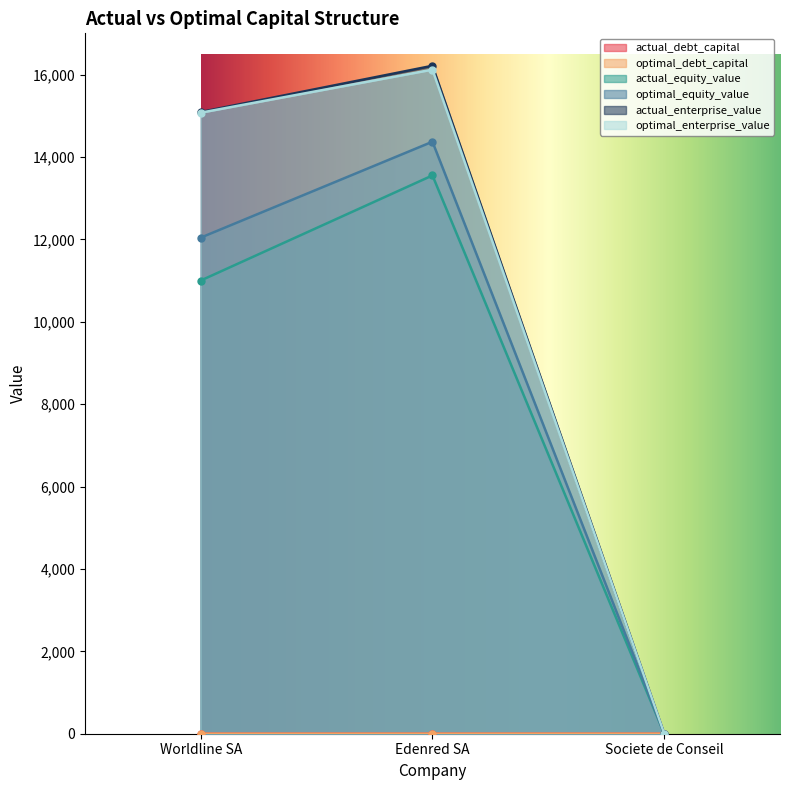

Read the optimal_equity_value value at Worldline SA.

12041.3